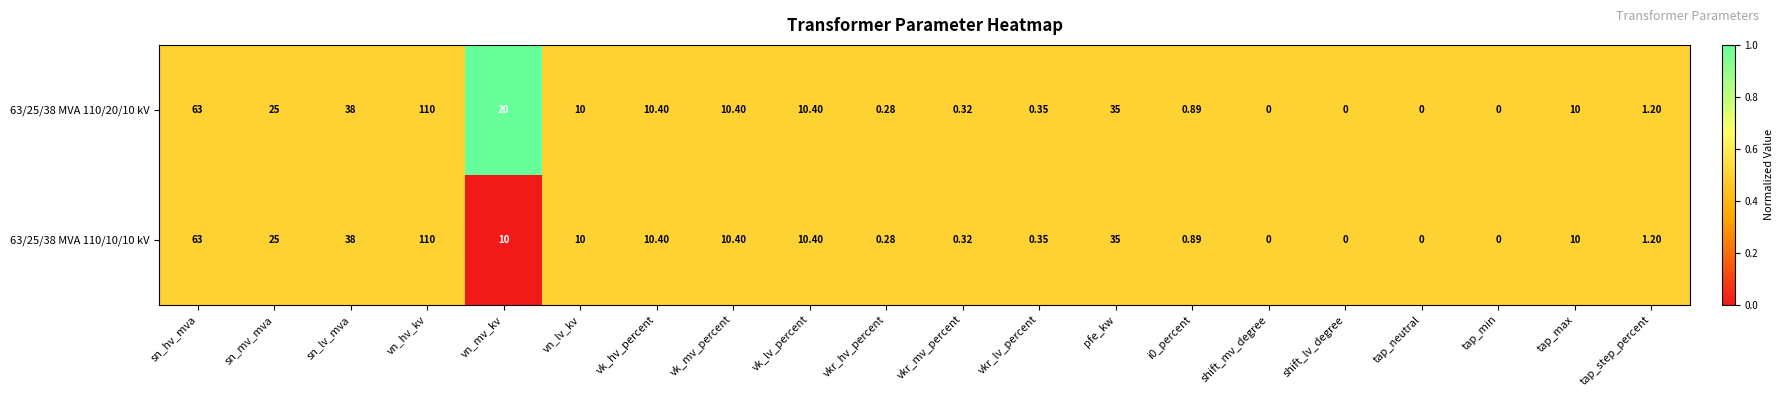

At which category is the sum across all series the highest?

vn_hv_kv